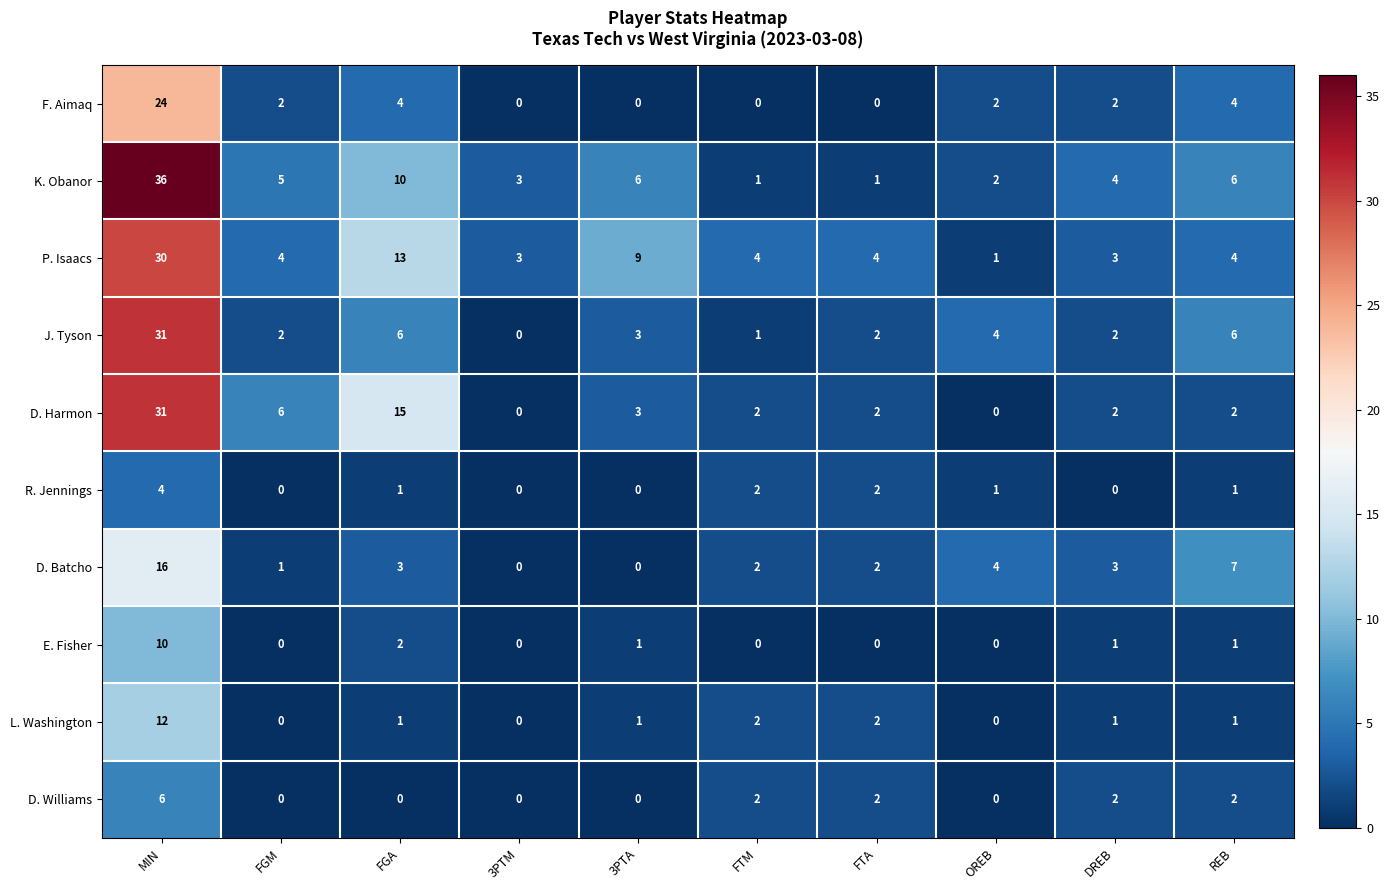

Which label corresponds to the largest value in the chart?

MIN